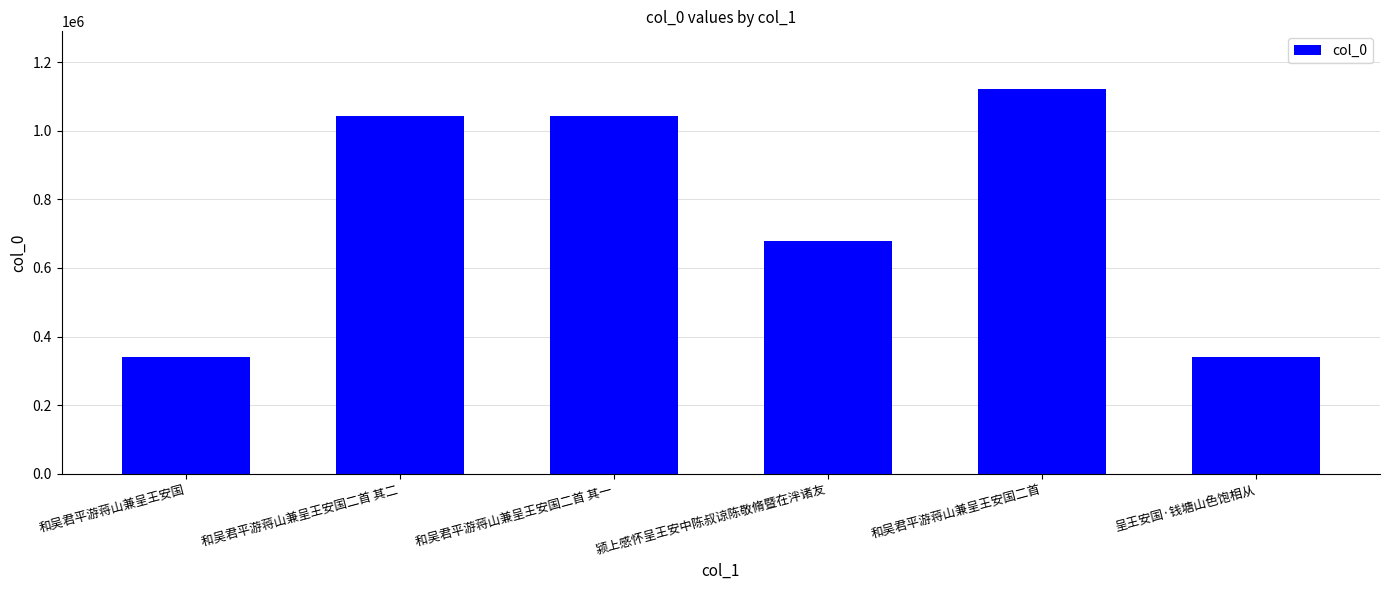

Which category has the highest value across all series?

和吴君平游蒋山兼呈王安国二首